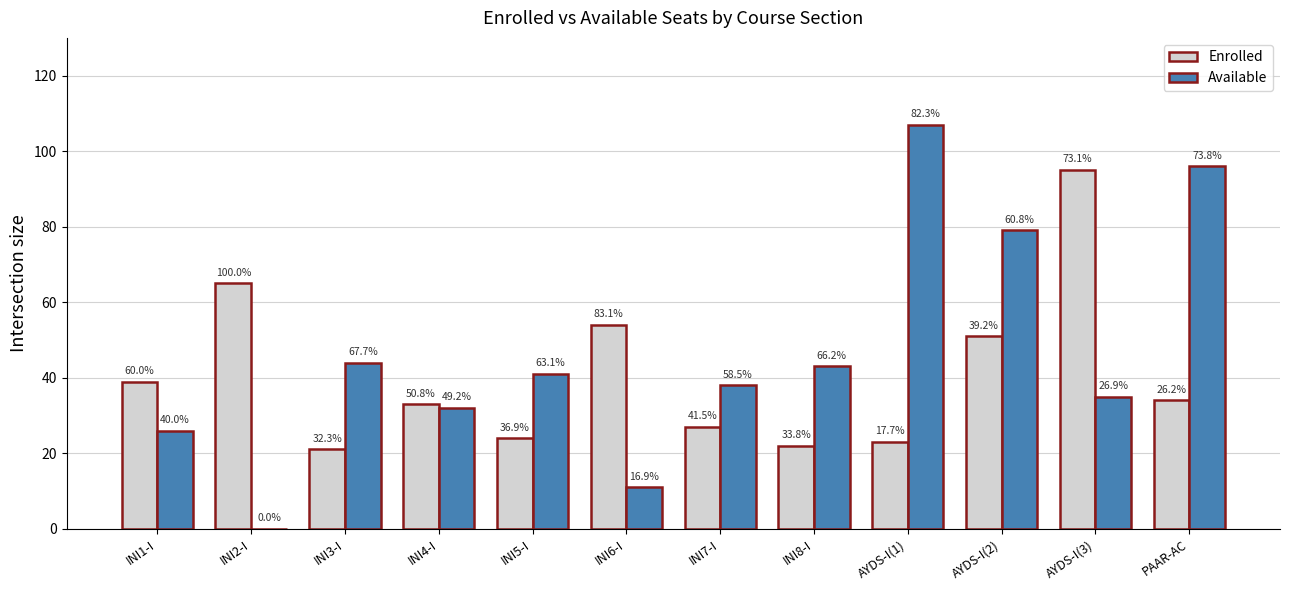

Reading left to right, what are all the values shown in this chart?

Enrolled: INI1-I=39	INI2-I=65	INI3-I=21	INI4-I=33	INI5-I=24	INI6-I=54	INI7-I=27	INI8-I=22	AYDS-I(1)=23	AYDS-I(2)=51	AYDS-I(3)=95	PAAR-AC=34
Available: INI1-I=26	INI2-I=0	INI3-I=44	INI4-I=32	INI5-I=41	INI6-I=11	INI7-I=38	INI8-I=43	AYDS-I(1)=107	AYDS-I(2)=79	AYDS-I(3)=35	PAAR-AC=96